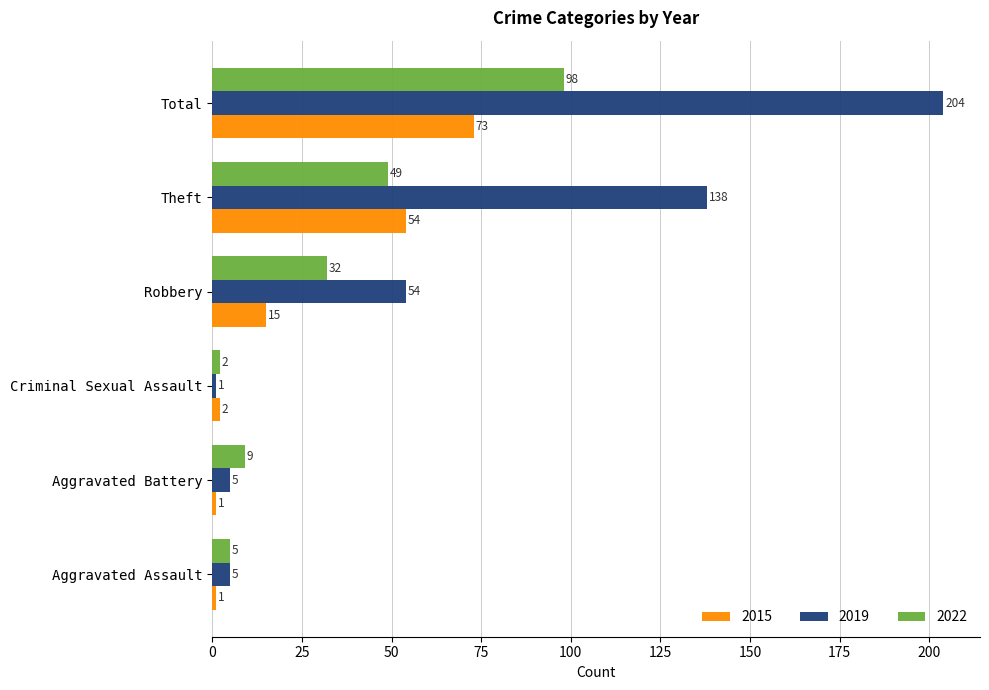

What is the difference between the maximum and second lowest values in the 2015 series?

72